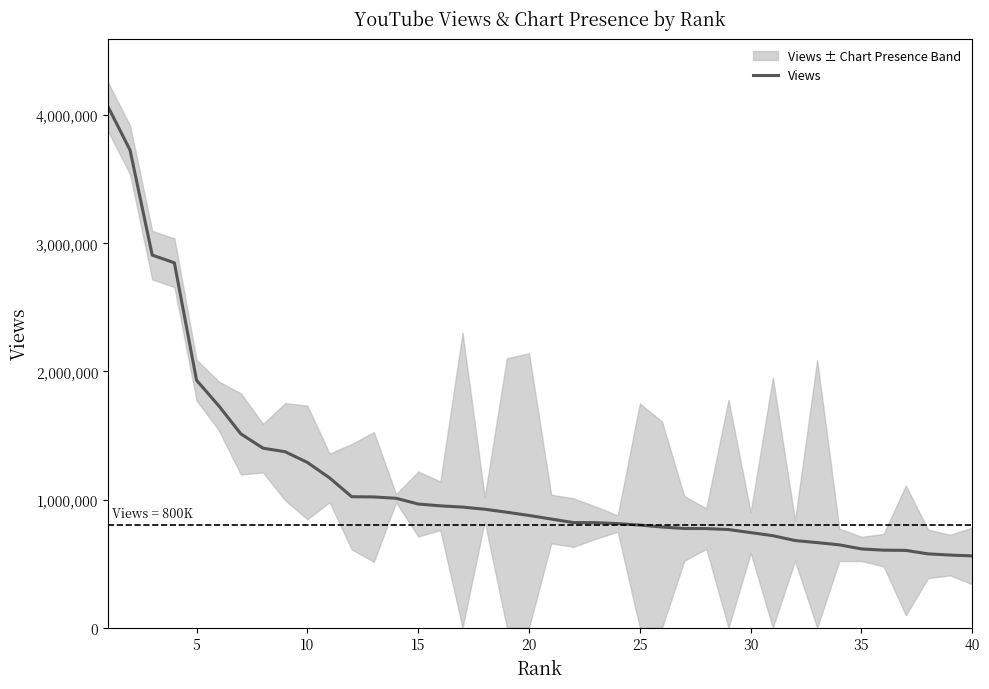

Reading left to right, transcribe all the data shown in this chart.

4068422	3728344	2908594	2848219	1931493	1732760	1512877	1401388	1373405	1290101	1169760	1022565	1020745	1010335	965635	951280	941439	924890	901383	876306	848352	820682	819952	812662	801304	786024	774671	773837	766385	742403	718502	680539	664452	646834	614991	605373	603629	576504	567085	560575